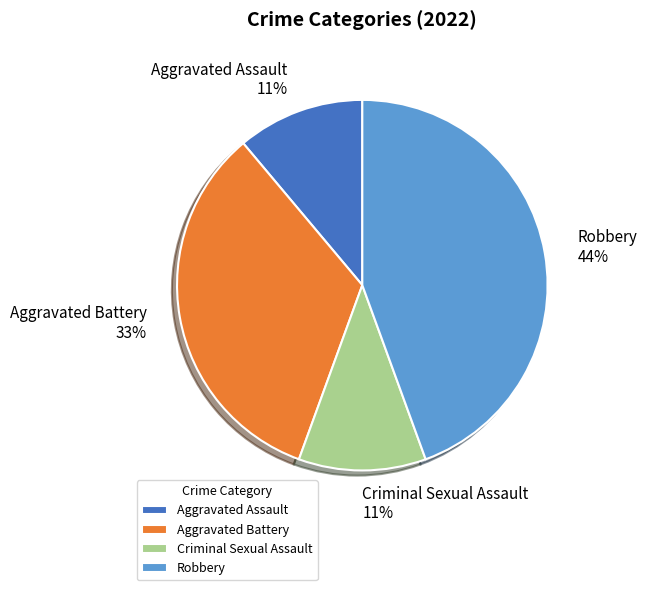

Combined, do Aggravated Battery and Criminal Sexual Assault account for over 50%?

No